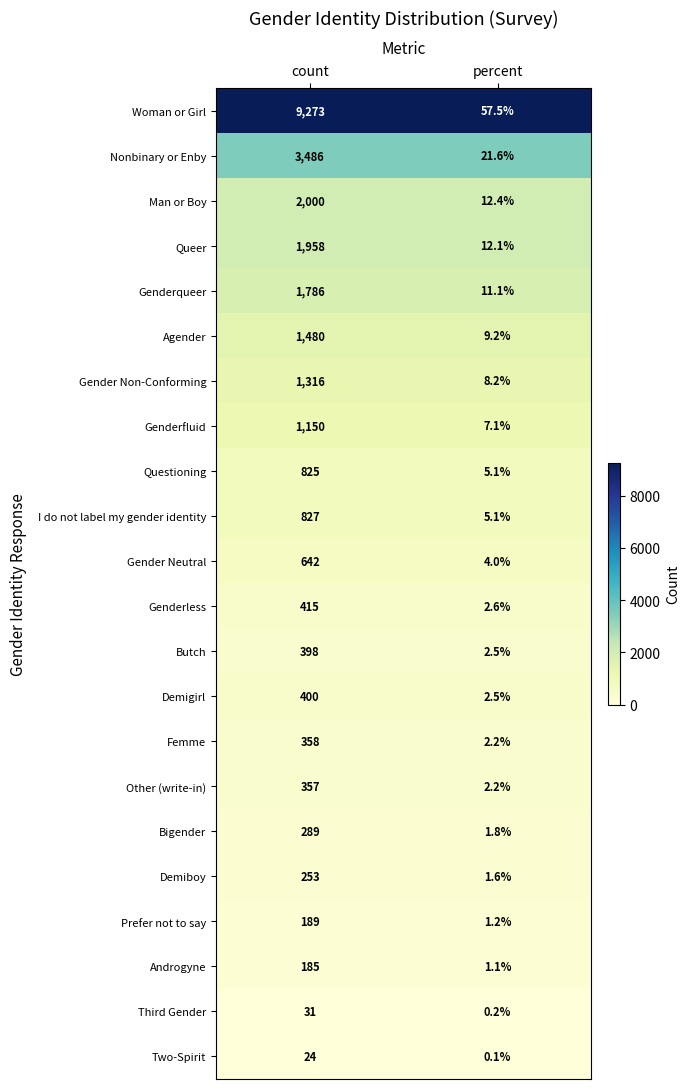

What is the spread (max minus min) of values at percent?

57.4